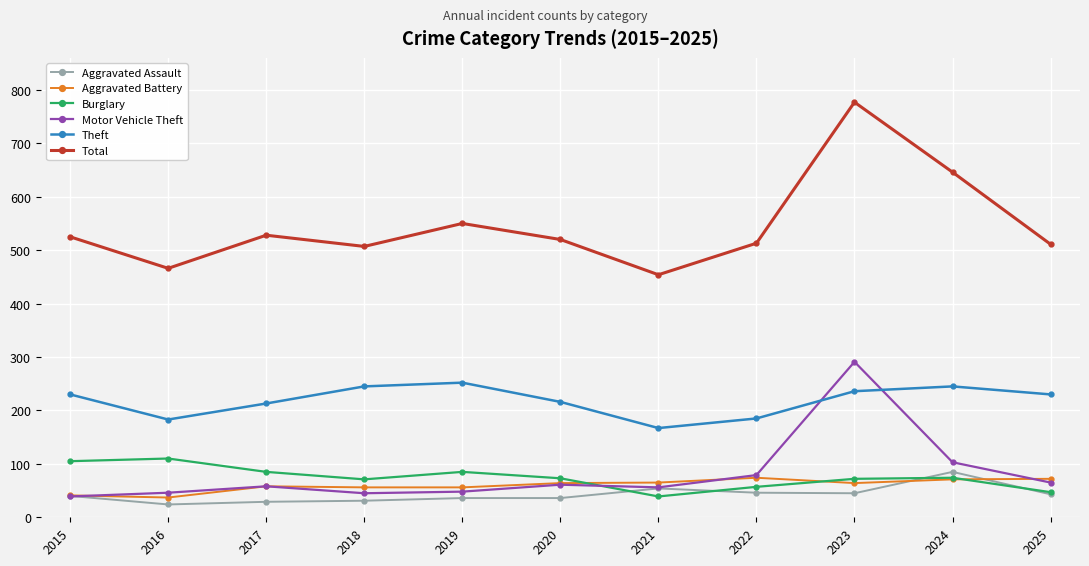

Where does the Total series first go above 520?

2015